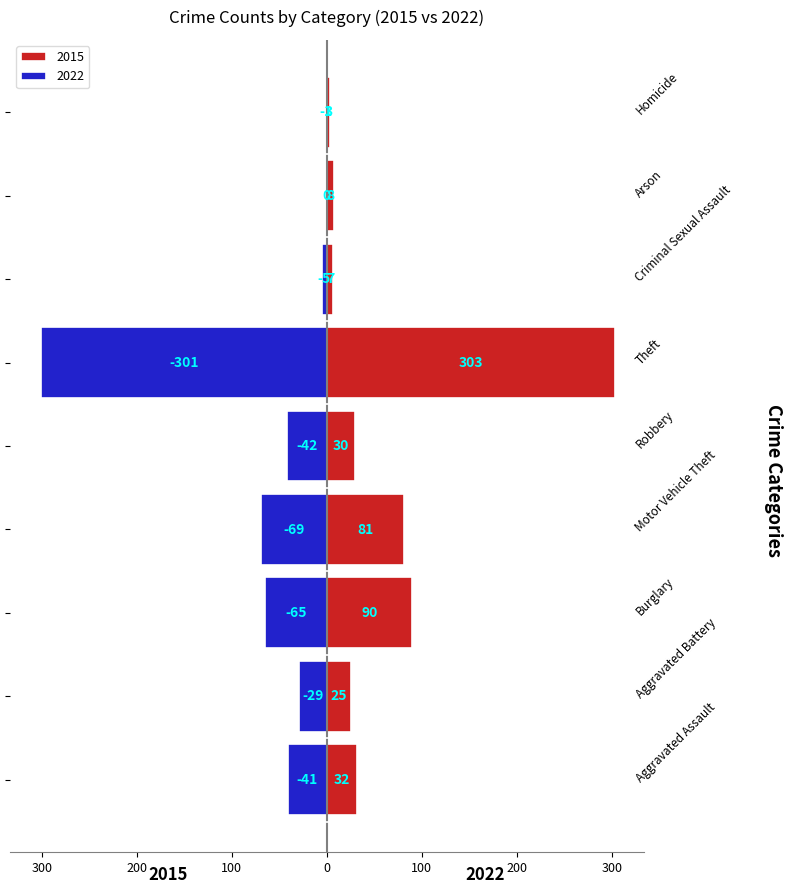

What is the average value of the 2015 series?

64